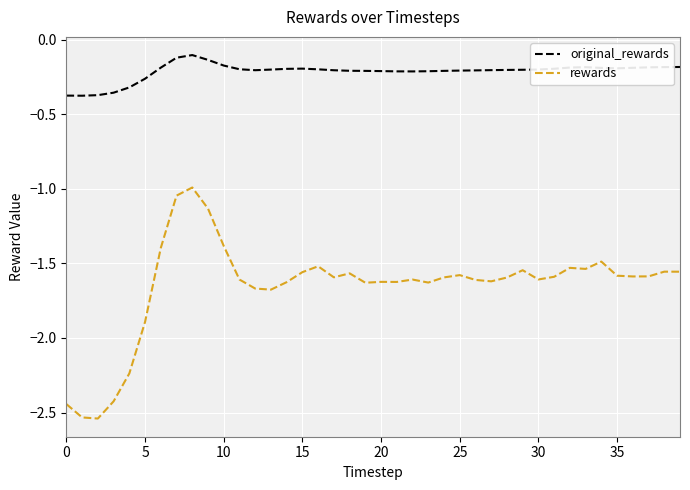

What is the difference between the maximum and minimum values in the rewards series?

1.5